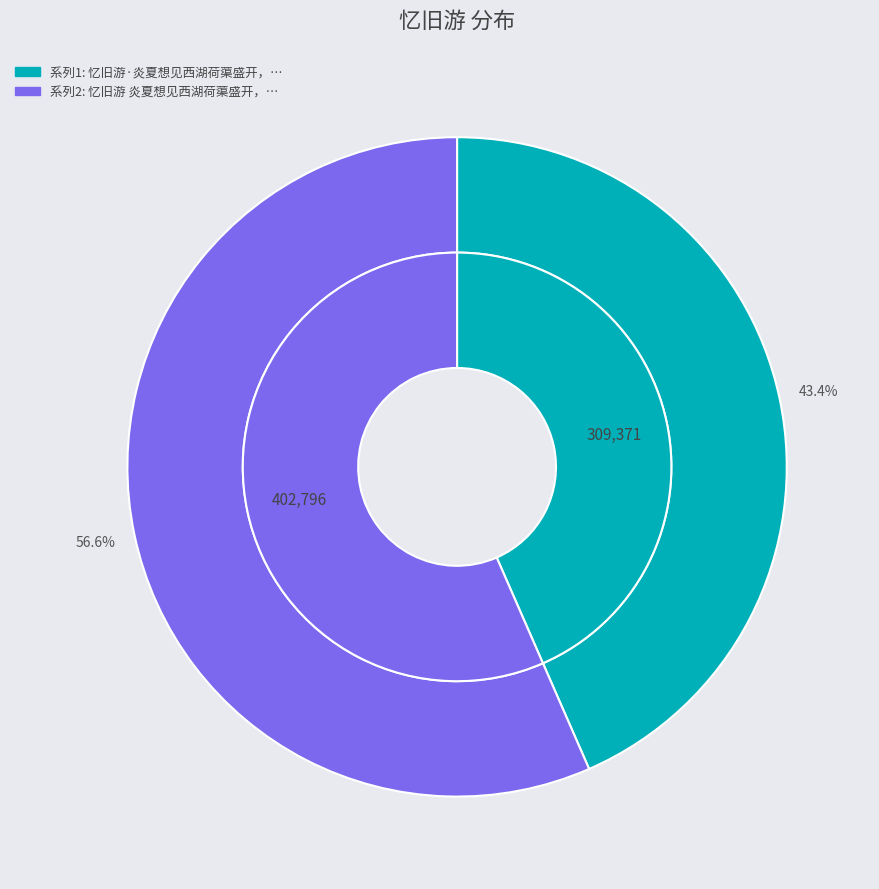

The 忆旧游·炎夏想见西湖荷蕖盛开，一舸移凉，绿阴如梦，偶拈此解，聊志倦怀 slice represents 43% of the pie. True or false?

True